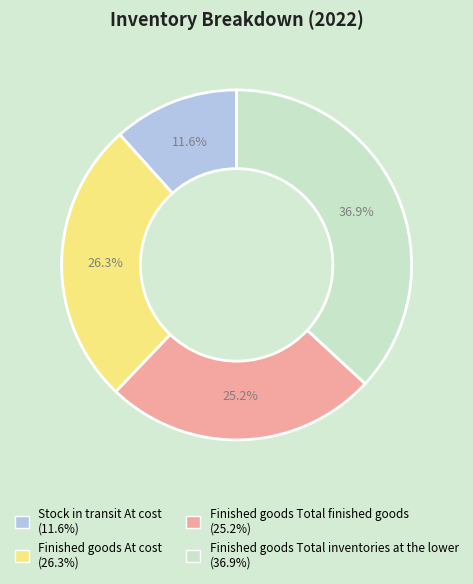

Which category has the biggest portion of the pie?

Finished goods Total inventories at the lower